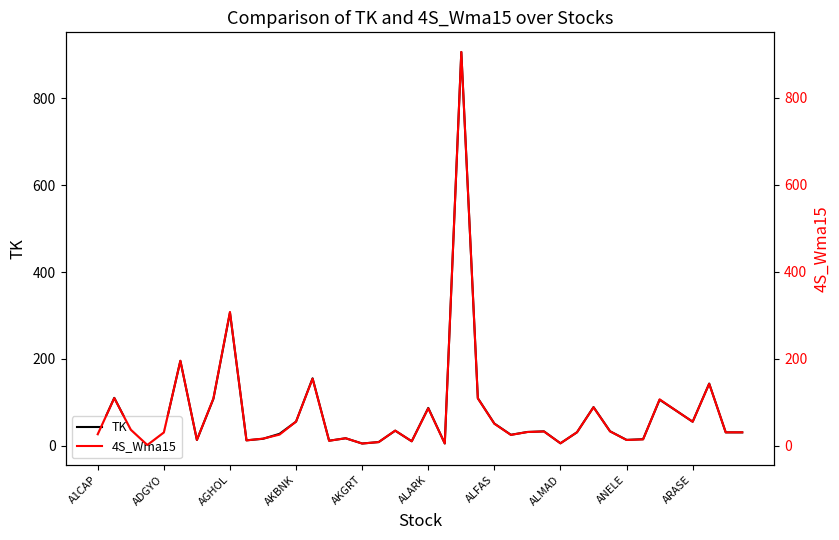

True or false: TK and 4S_Wma15 cross at least once.

True